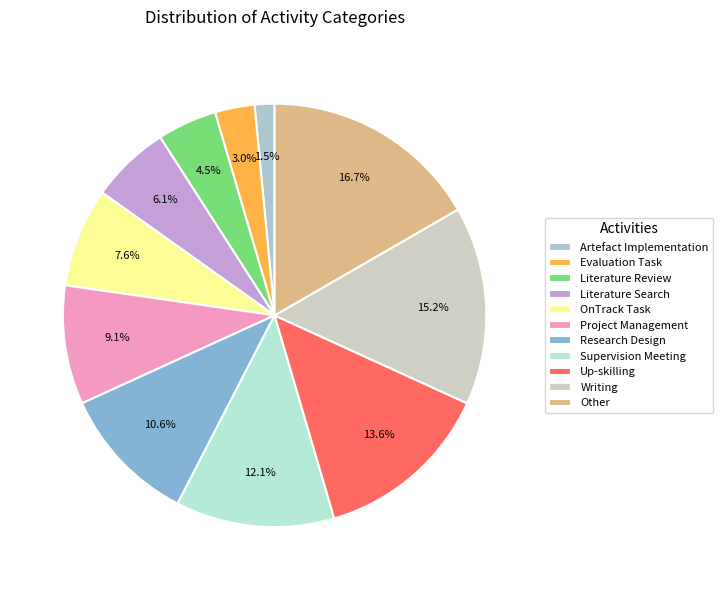

True or false: Supervision Meeting accounts for 18% of the total.

False